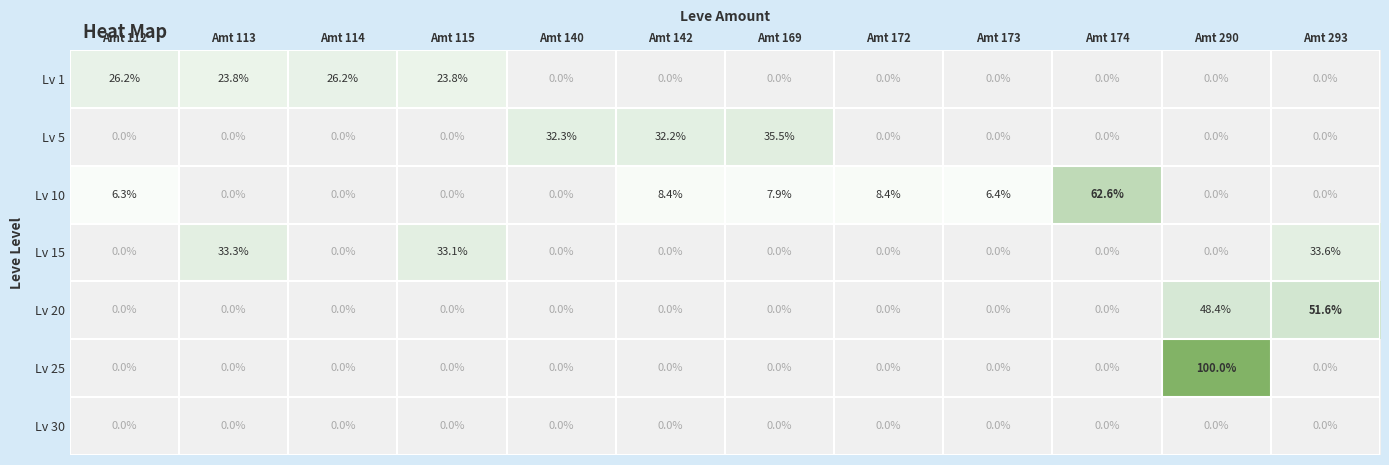

Is it true that Lv 10 equals 62.6 at Amt 174?

True